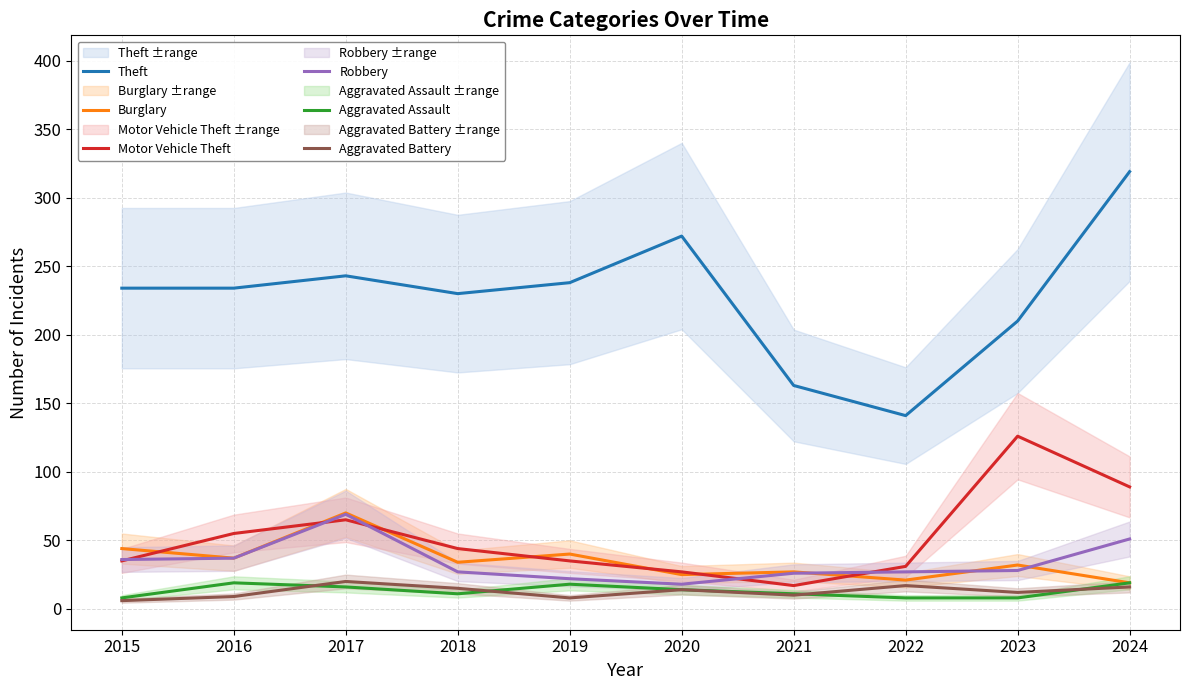

True or false: Aggravated Battery and Robbery intersect in this chart.

False